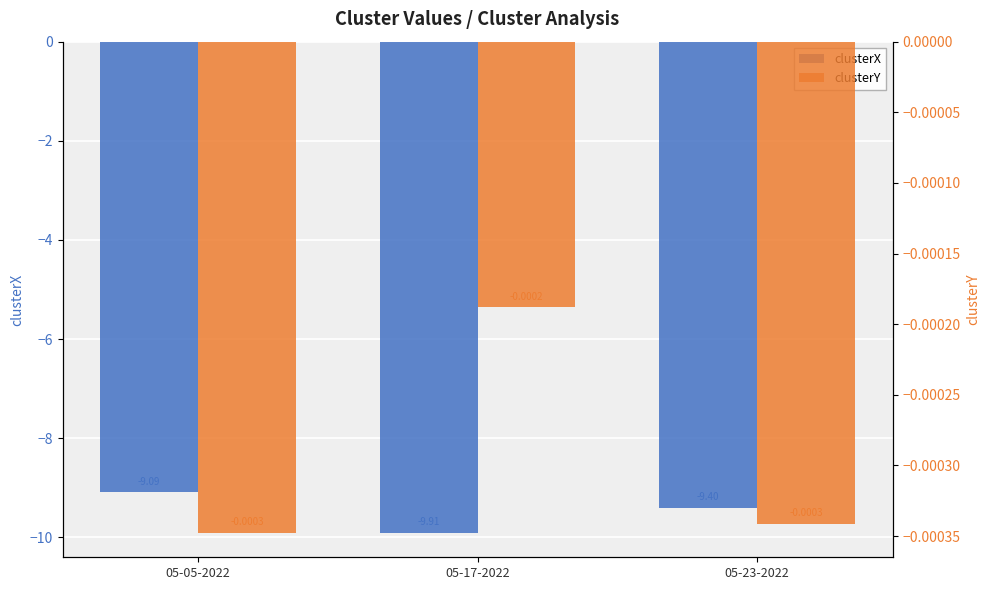

What is the sum of the clusterX values at 05-23-2022 and 05-05-2022?

-18.5